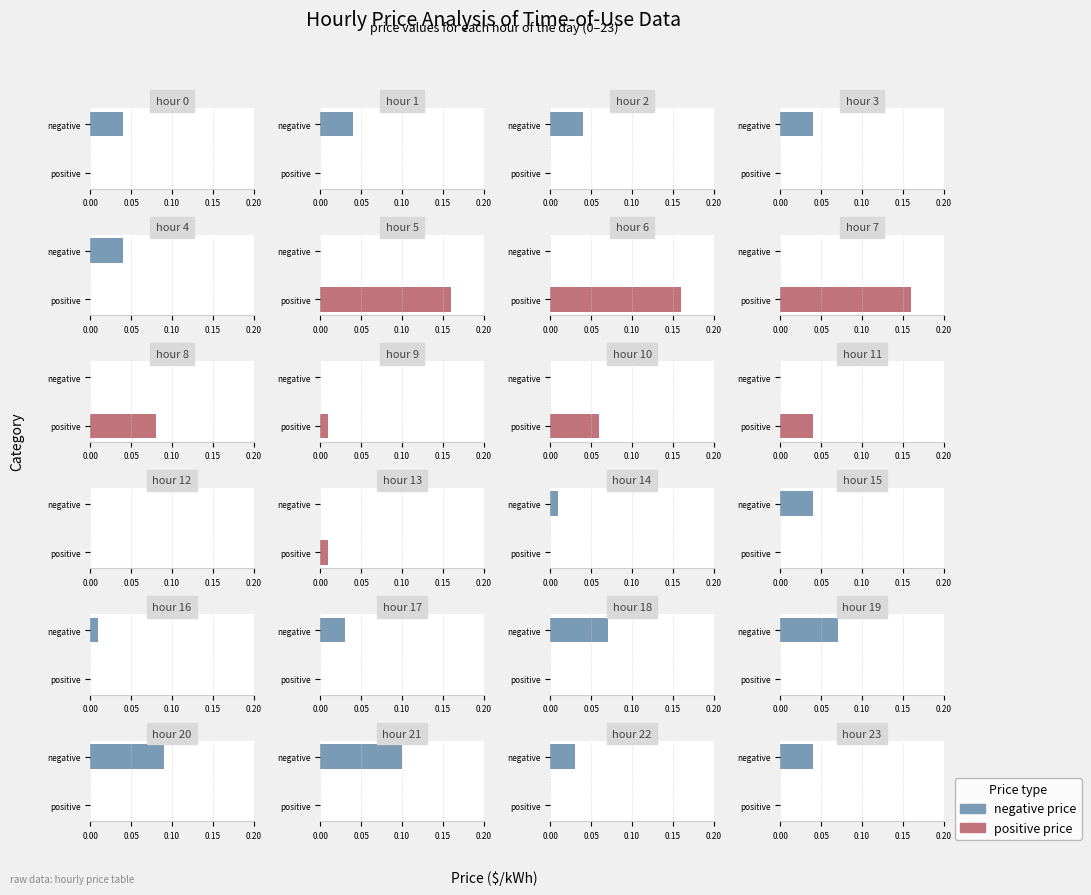

Does the chart contain stacked bars?

No